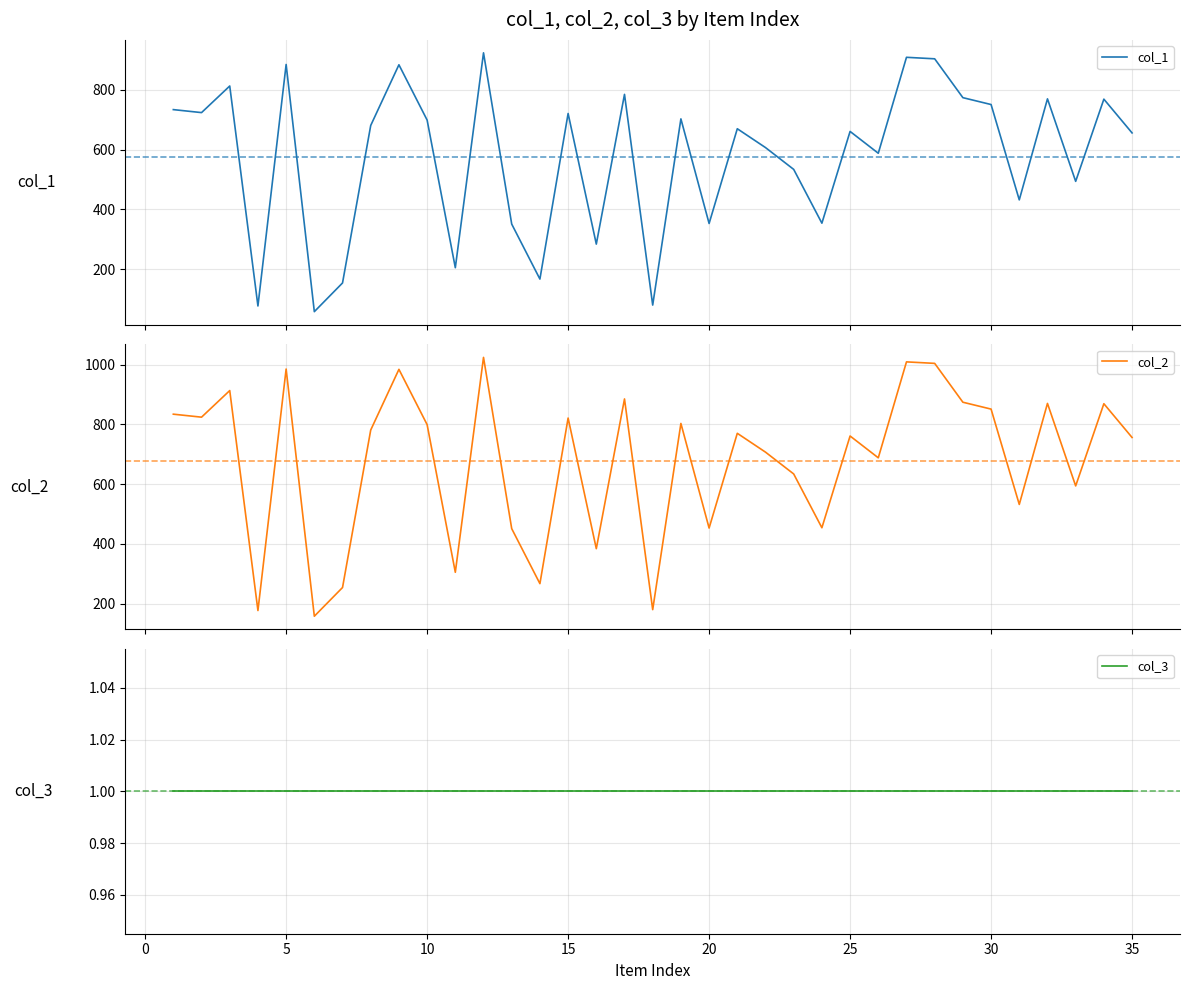

Which series has the largest range (max minus min)?

col_1